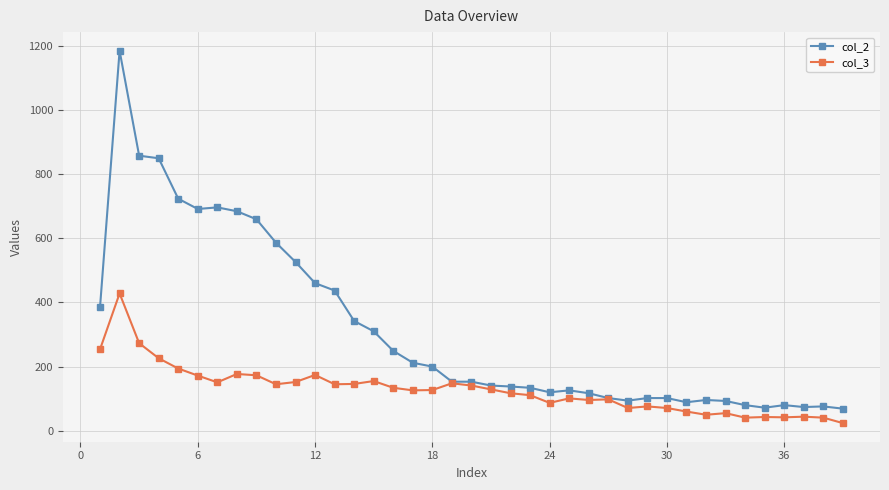

List the series in order of their overall mean, lowest first.

col_3, col_2